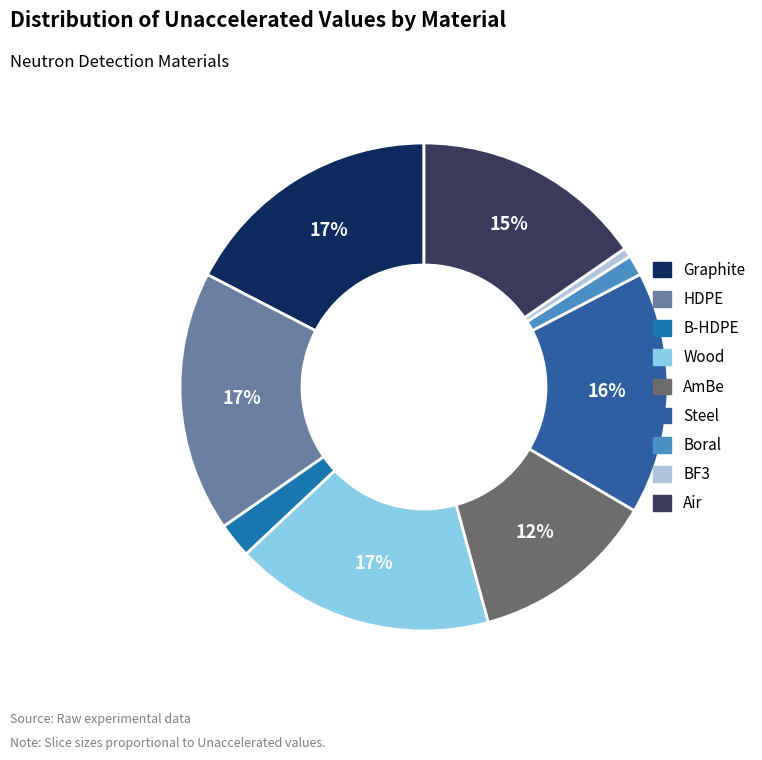

Count the number of slices in the pie.

9